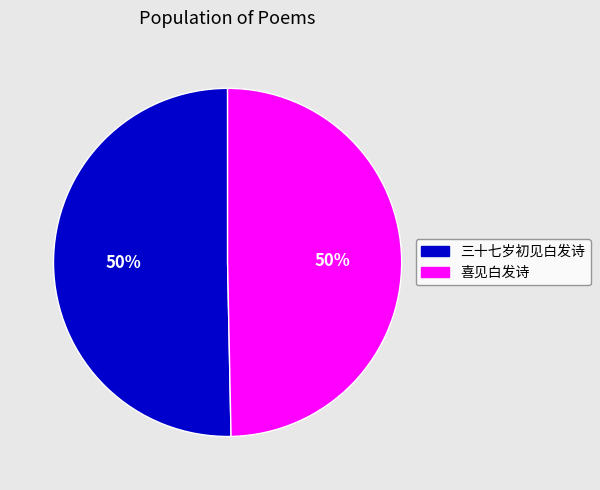

The 三十七岁初见白发诗 slice represents 50% of the pie. True or false?

True